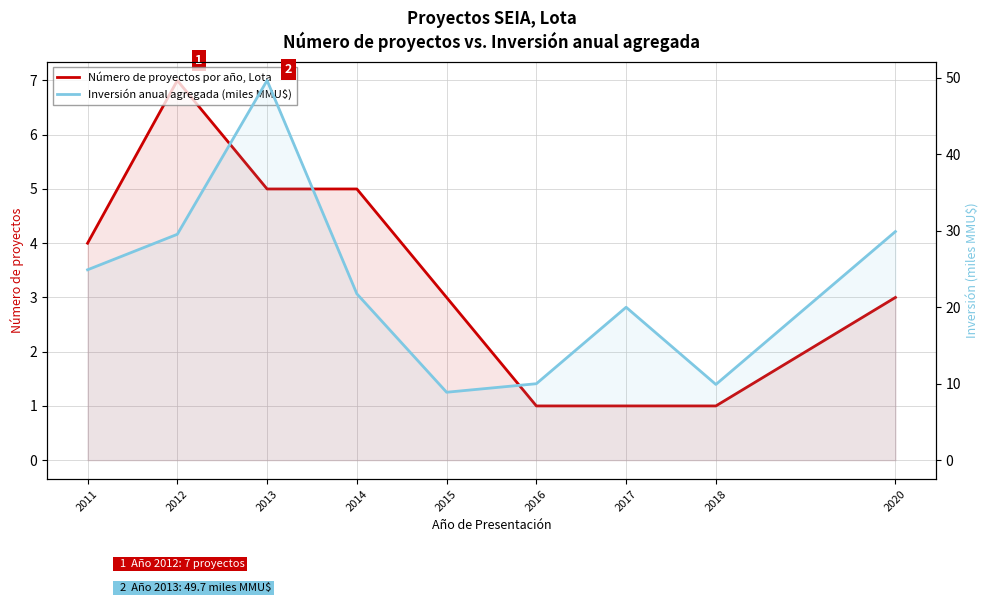

Where is the first local maximum for Inversión anual agregada (miles MMU$)?

2013